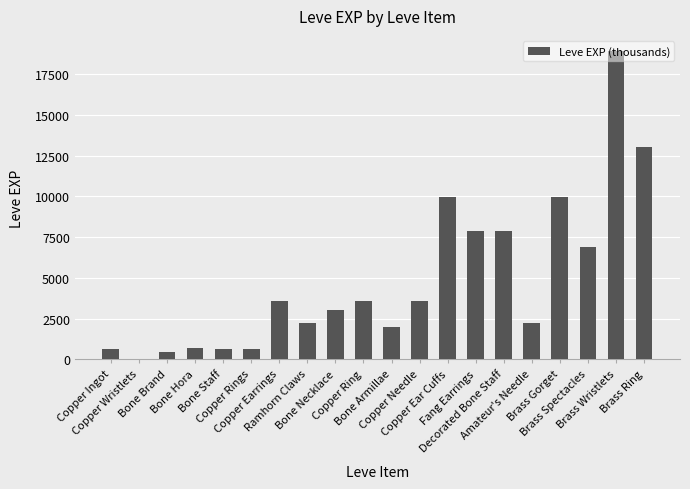

What is the sum of all values?

97911